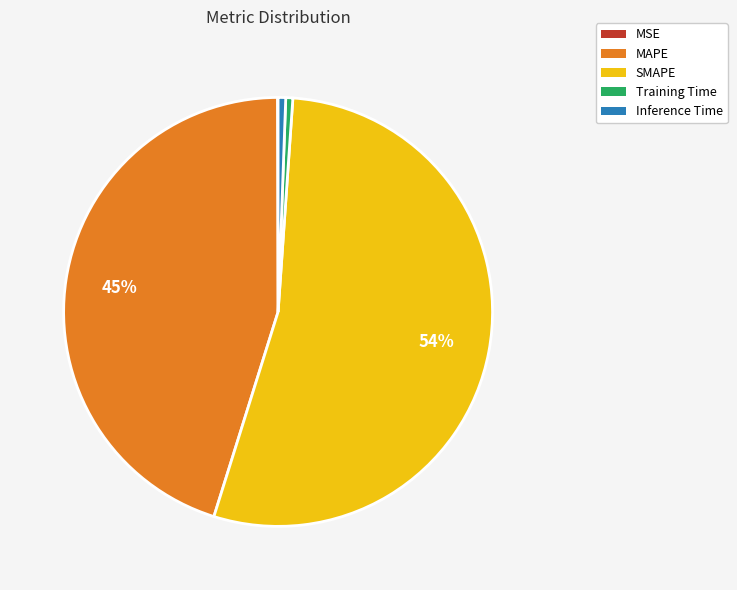

Combined, do SMAPE and Inference Time account for over 50%?

Yes